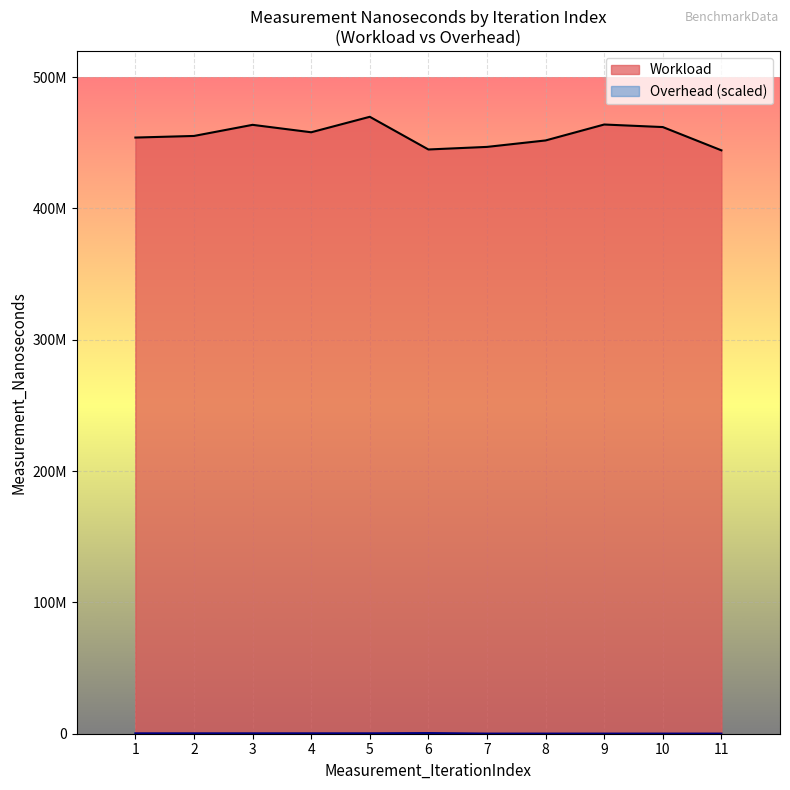

The value at 11 is 687913553. True or false?

False